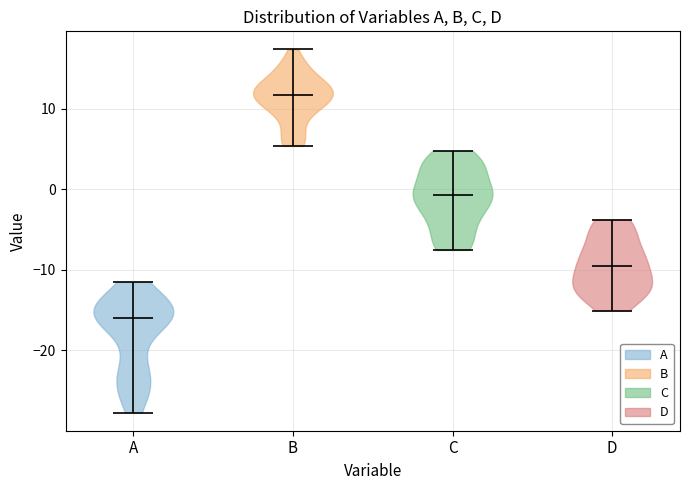

Which violin has the lowest median line?

A